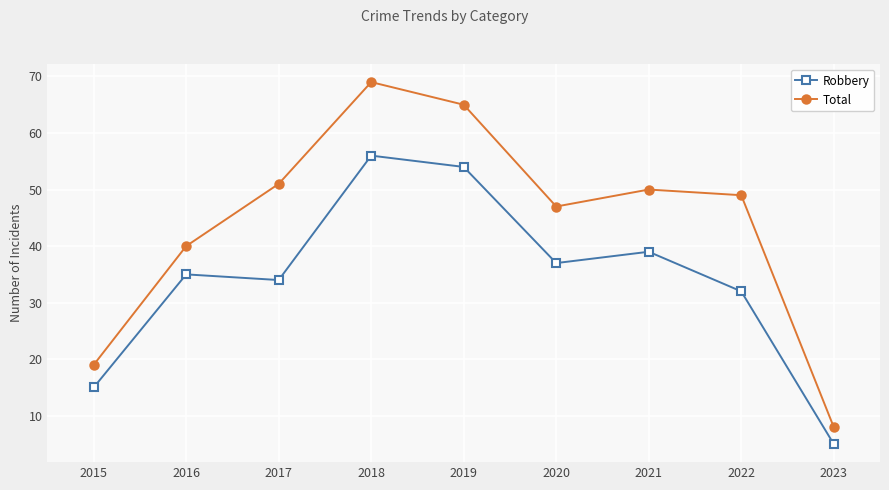

True or false: Total and Robbery intersect in this chart.

False